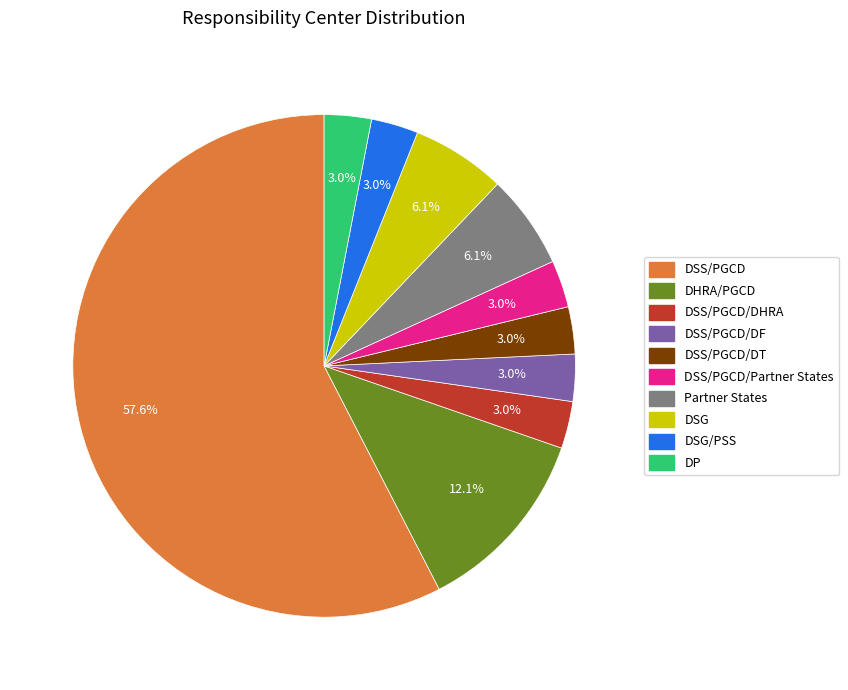

Which category accounts for the majority?

DSS/PGCD